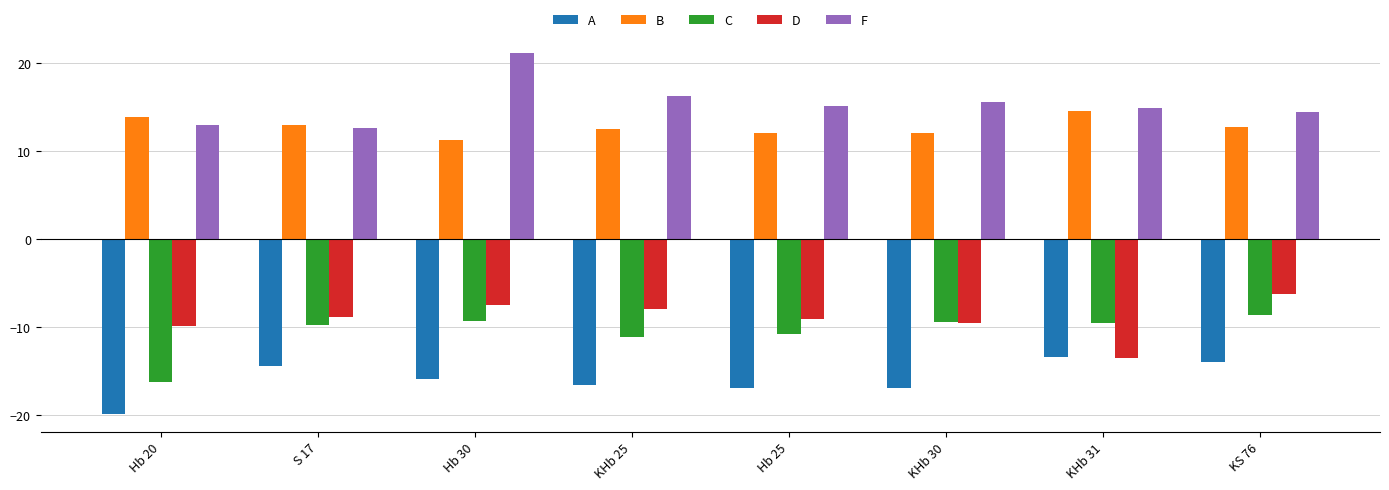

The value of A at KHb 30 is -17.0. True or false?

True